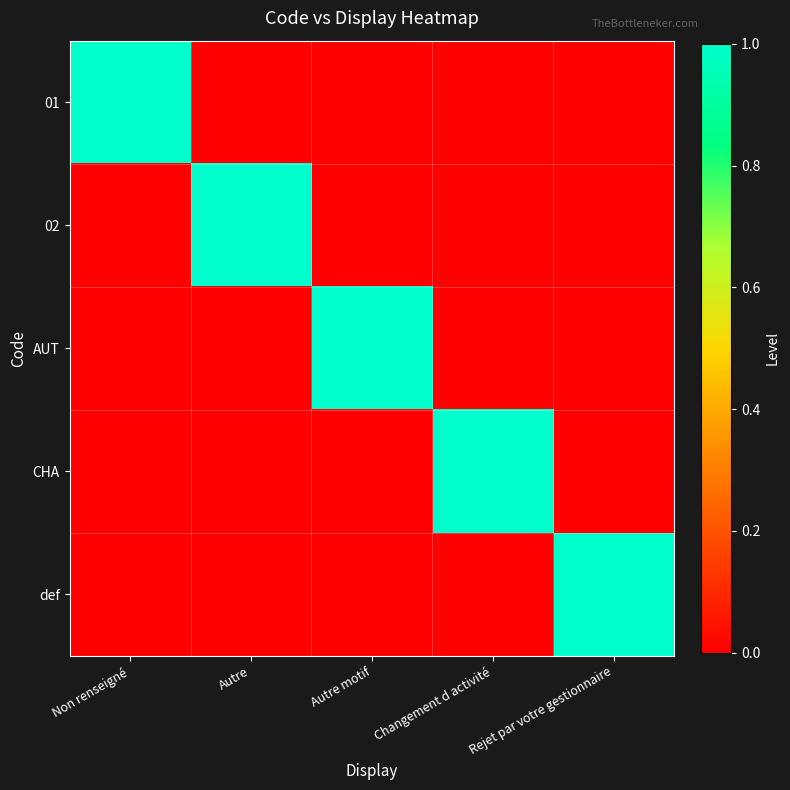

Rank the series by their maximum value, from highest to lowest.

01, 02, AUT, CHA, def